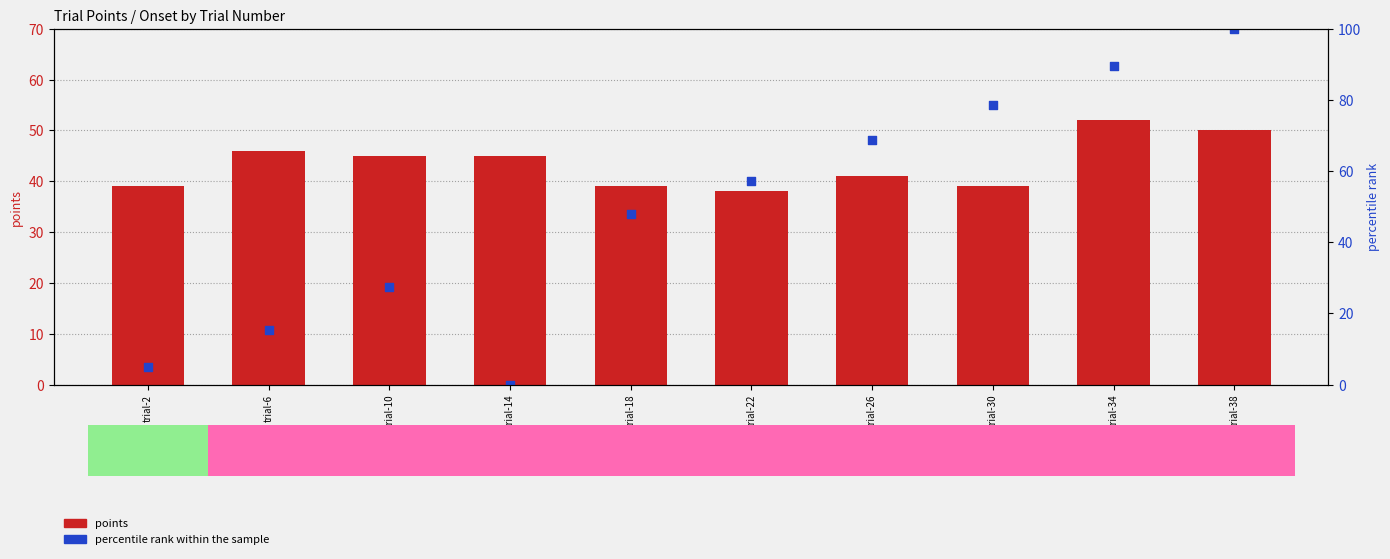

What is the total value across all series at trial-38?

150.0